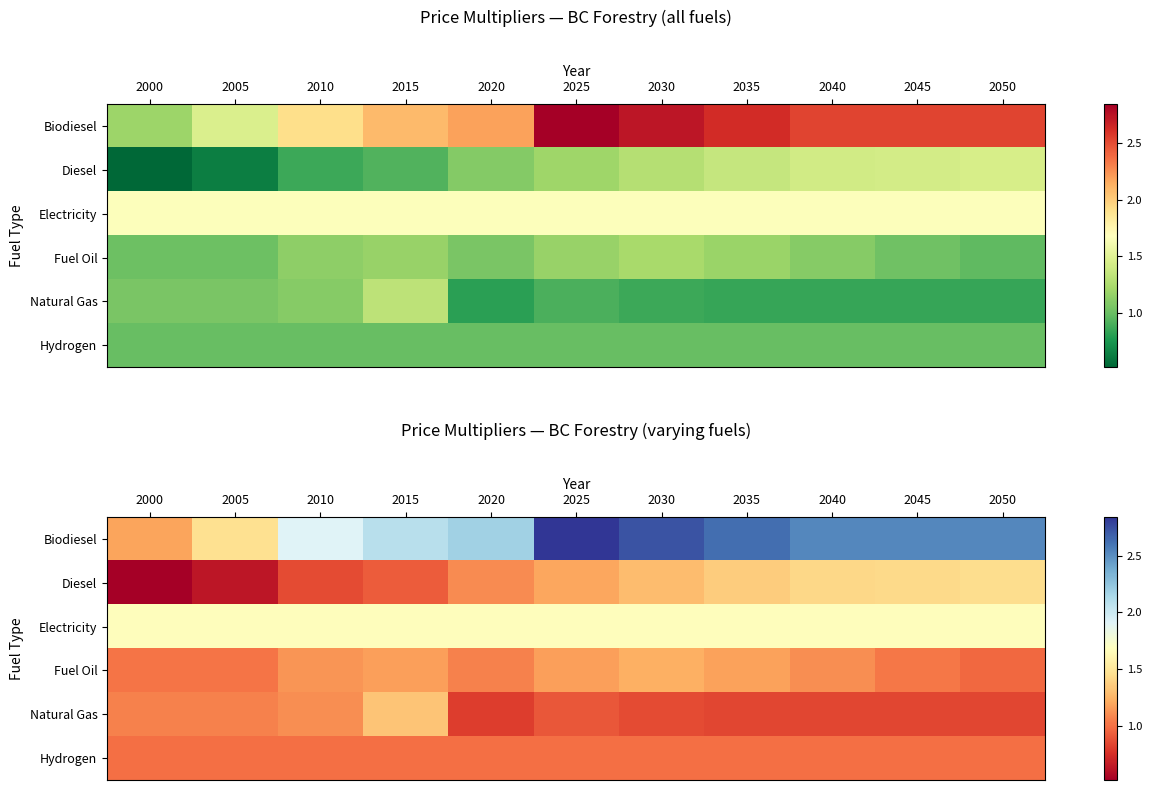

The Diesel series shows 0.9 at 2015. True or false?

True